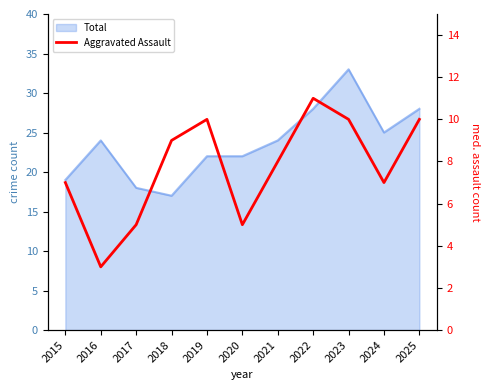

True or false: the data shows 3 at 2019.

False